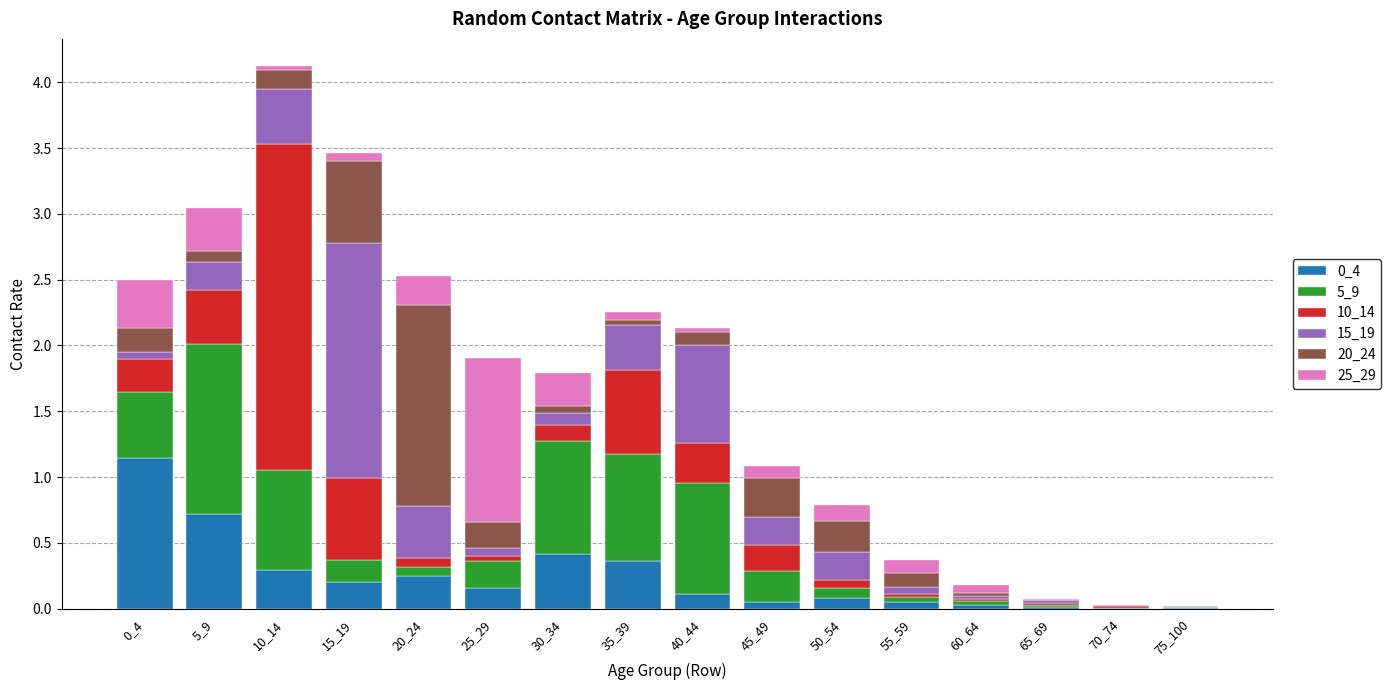

Between 40_44 and 50_54, which series saw the biggest shift?

5_9